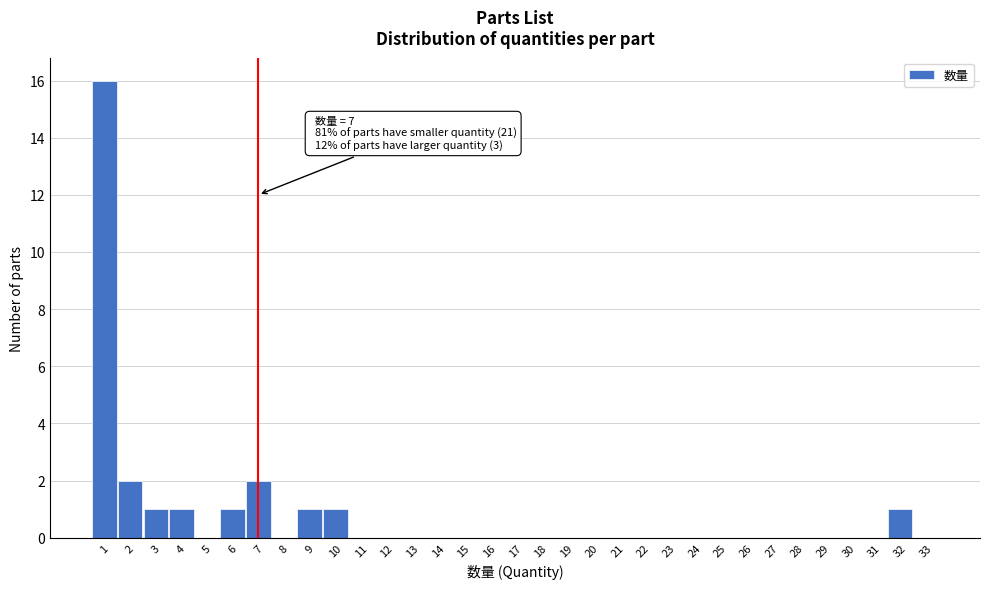

Over which range of the x-axis is the bar tallest?

0.5 to 1.5